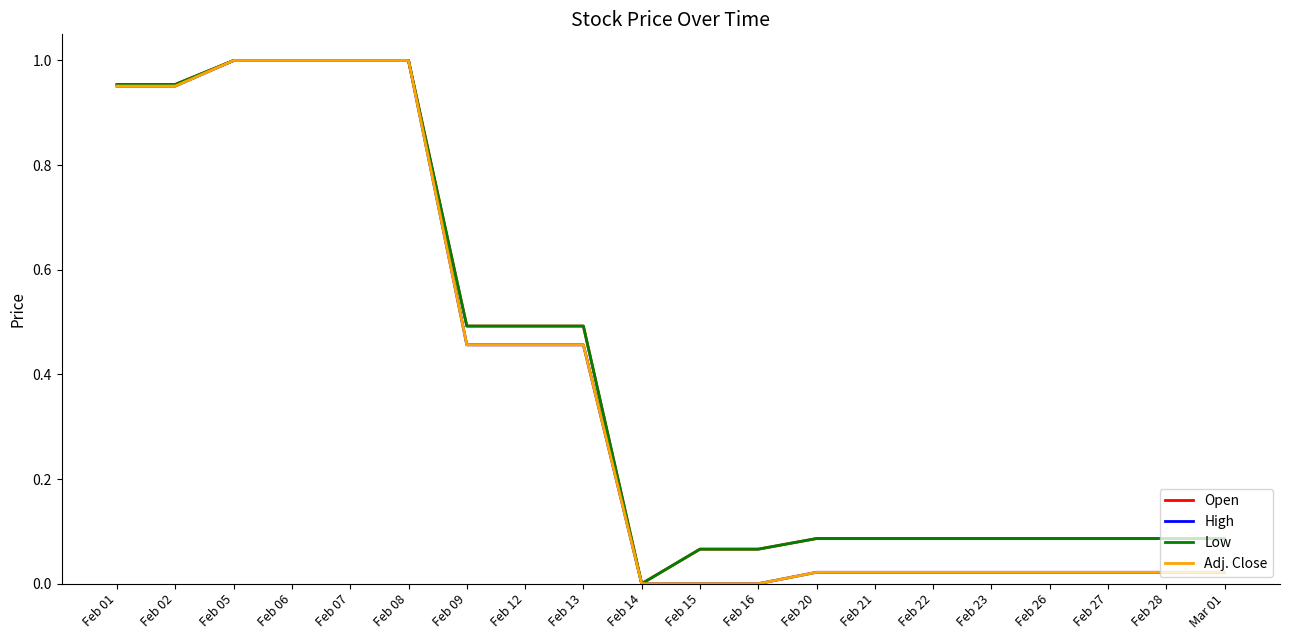

The value of Open at Feb 27 is 0.1. True or false?

True